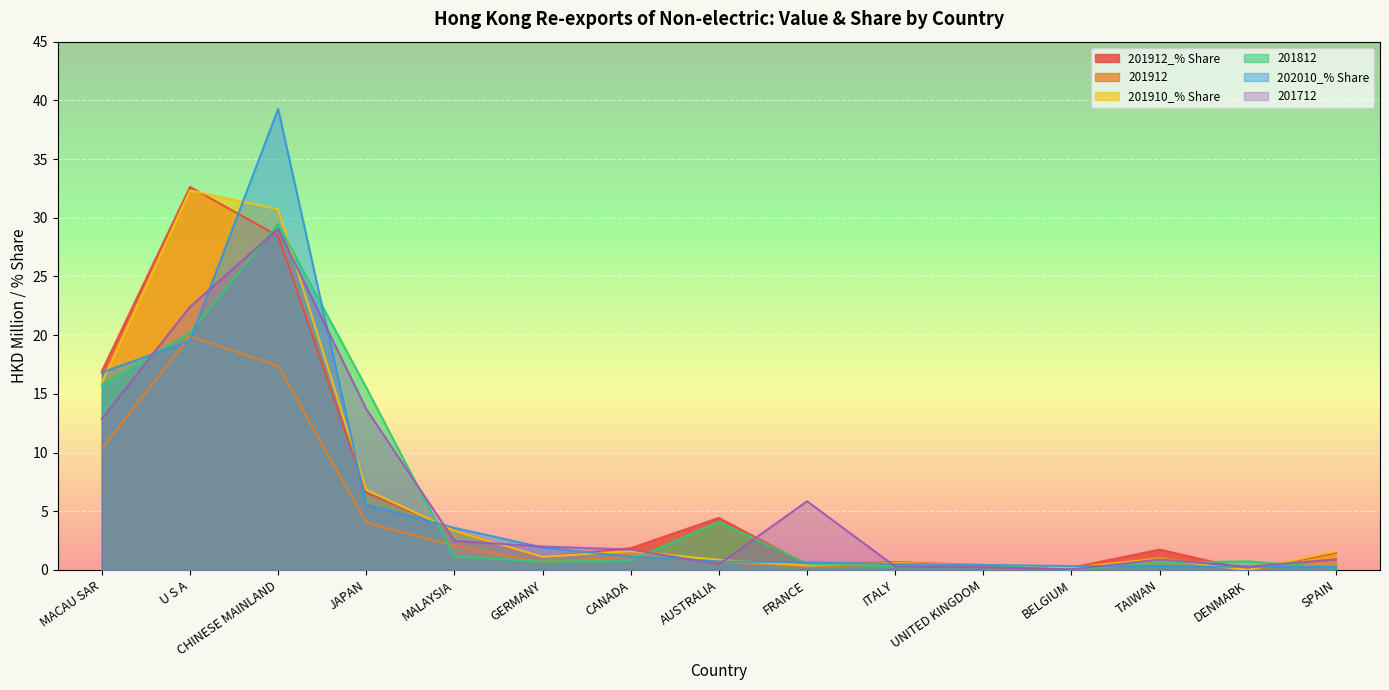

How many distinct data groups are displayed?

6